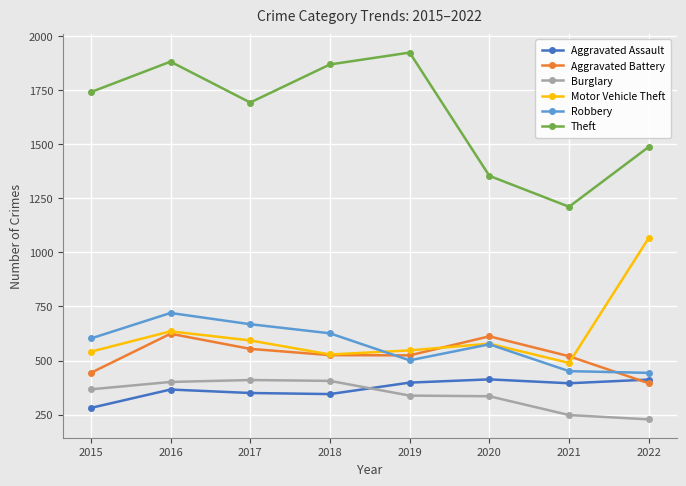

What is the average value of the Burglary series?

342